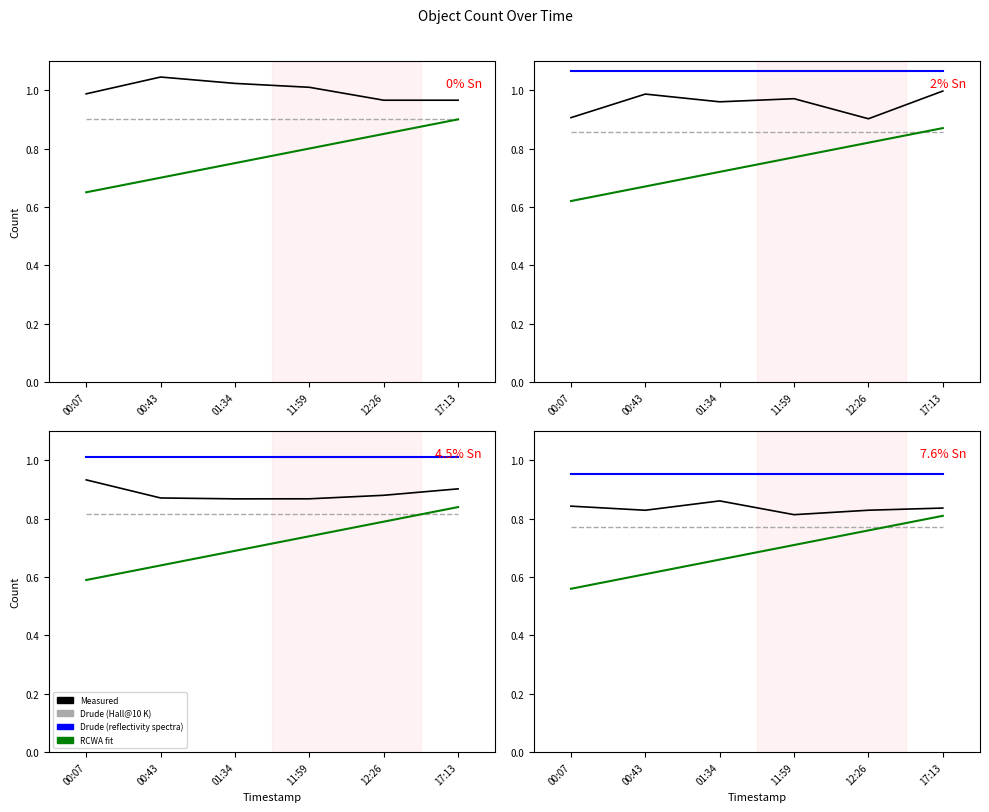

What position from the left is 11:59?

4